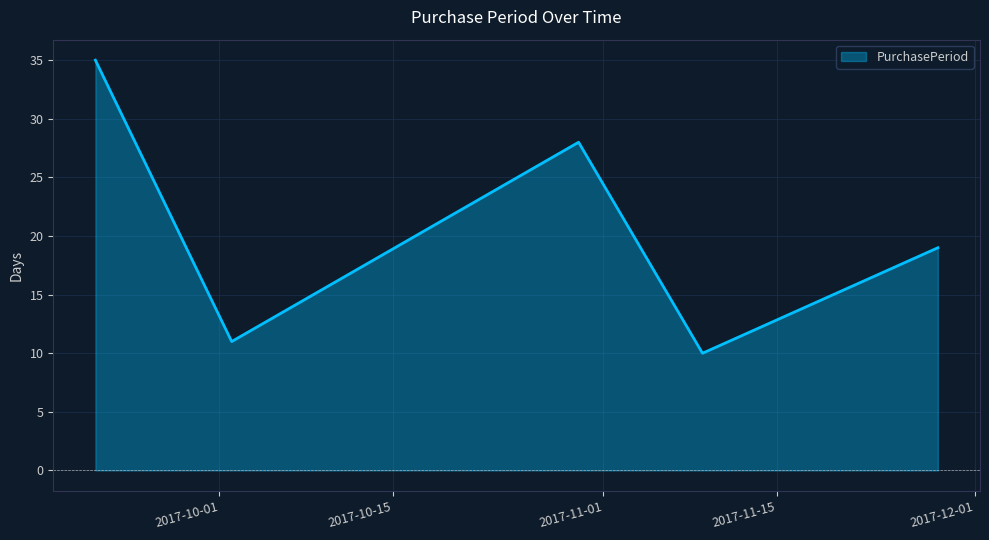

What is the difference between the maximum and minimum values?

25